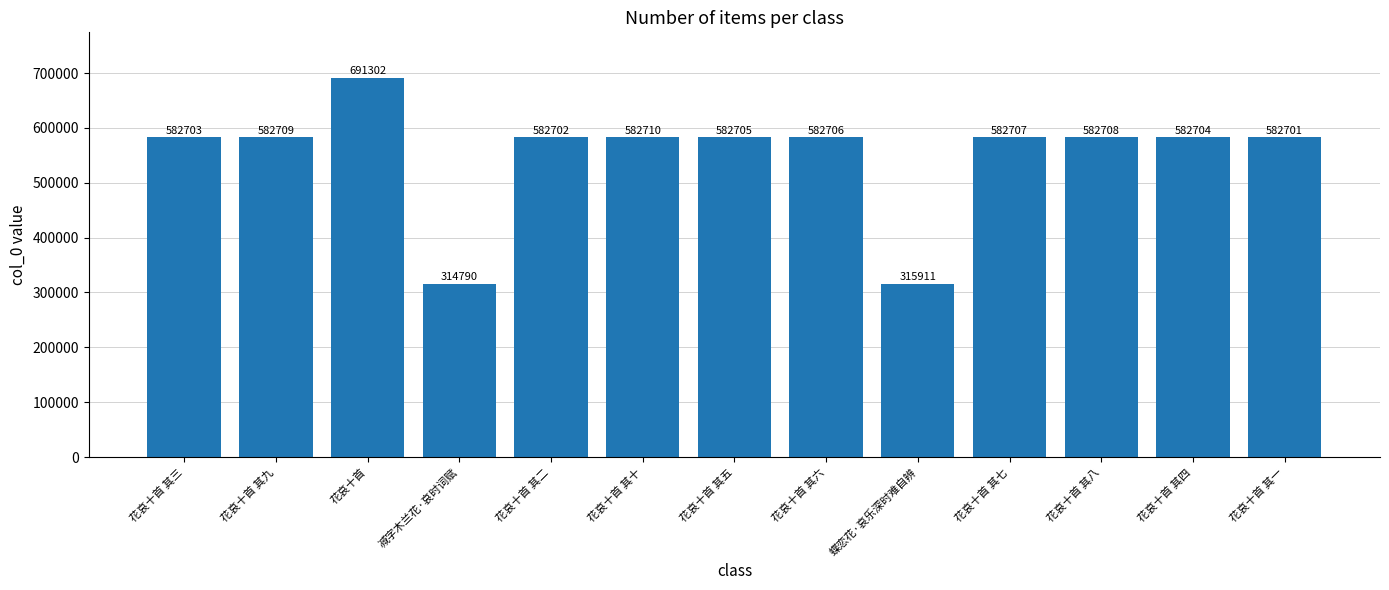

At which category does the chart reach its minimum across all series?

减字木兰花·哀时词赋